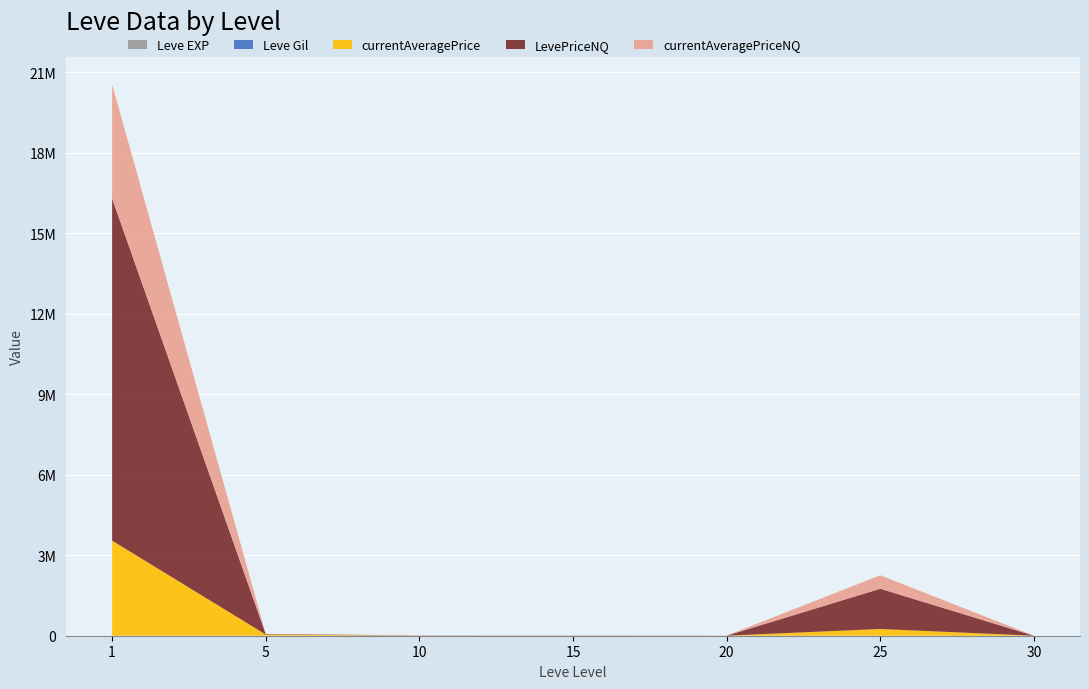

Reading left to right, what are all the values shown in this chart?

Leve EXP: 1=630	5=6	10=10	15=19	20=22	25=55	30=72
Leve Gil: 1=420	5=280	10=990	15=740	20=960	25=60	30=430
currentAveragePrice: 1=3542948	5=43873	10=1810	15=1749	20=957	25=250586	30=115
LevePriceNQ: 1=12754591	5=17994	10=7395	15=6000	20=2846	25=1500750	30=316
currentAveragePriceNQ: 1=4251530	5=5998	10=500	15=2000	20=948	25=500250	30=105